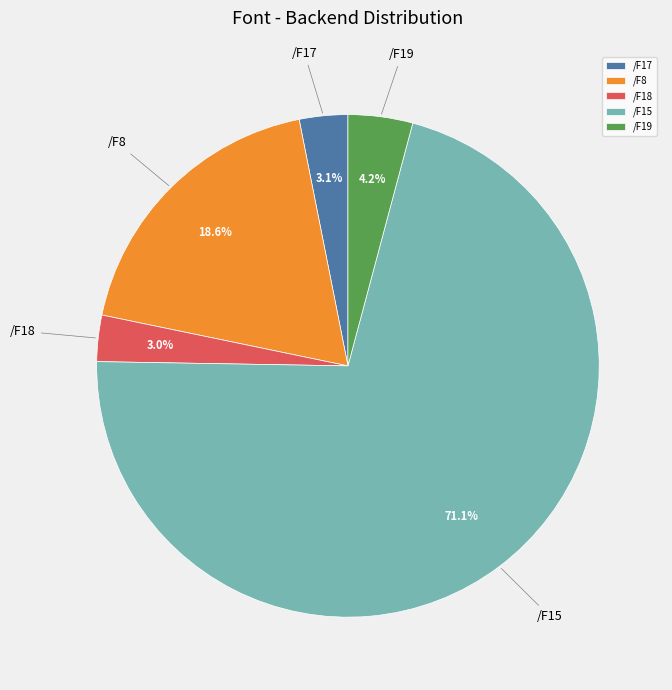

How many slices are in this pie chart?

5